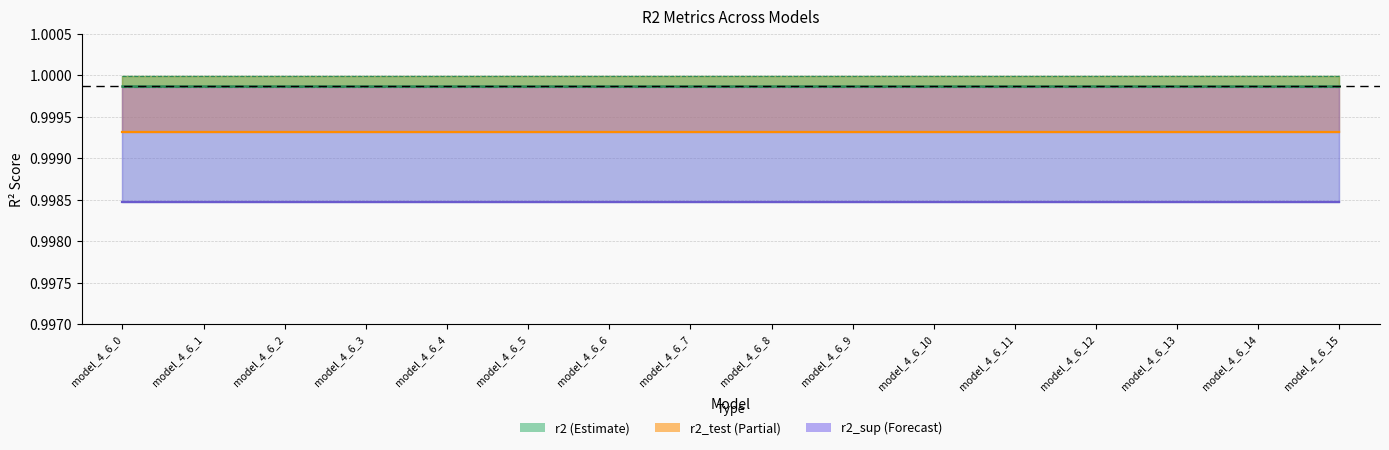

What is the total value across all series at model_4_6_0?

3.0